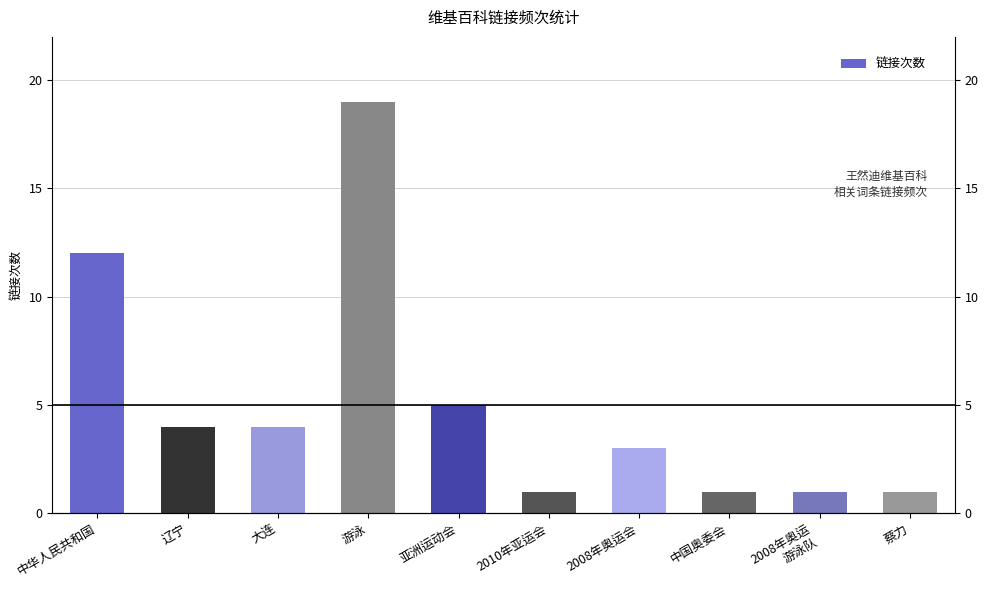

What is the sum of all values?

51